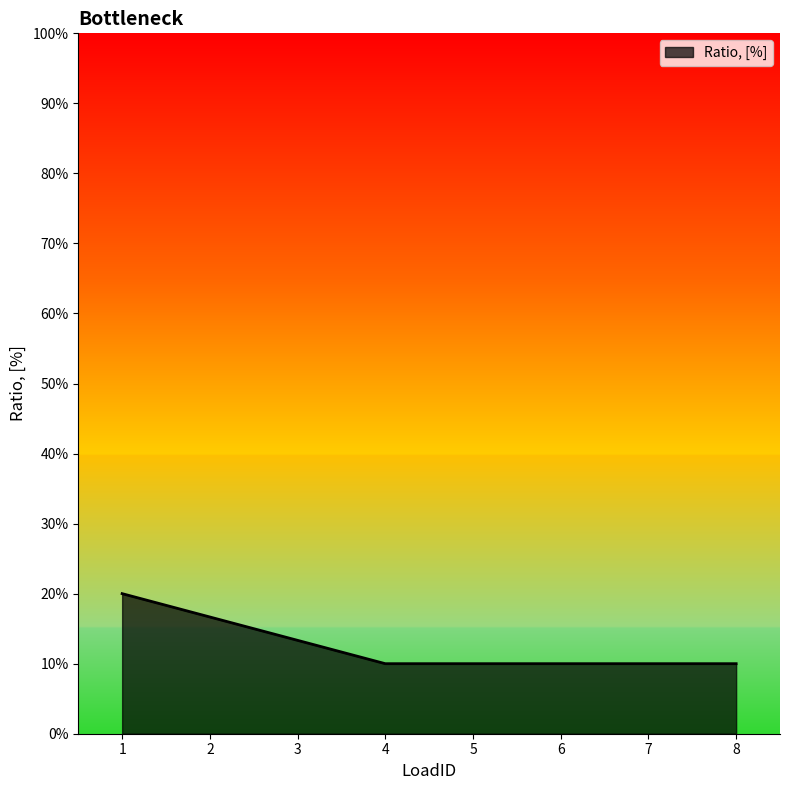

Which has a higher value, 2 or 7?

2